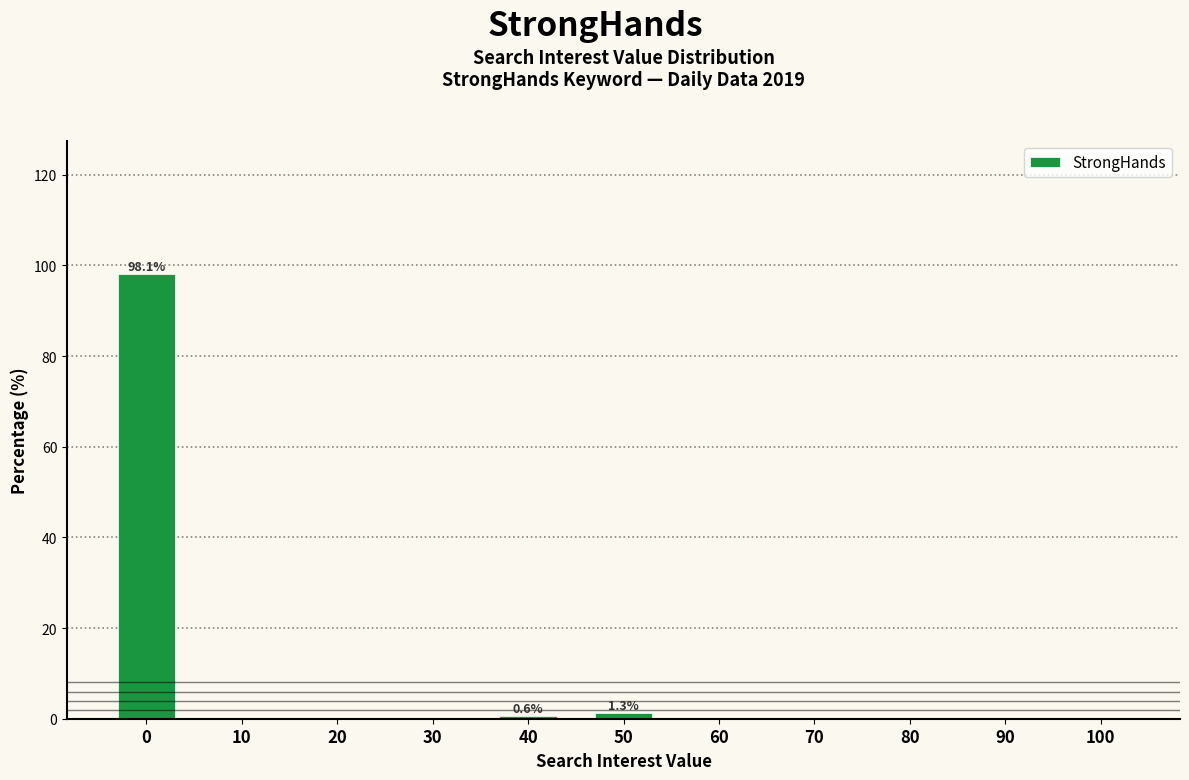

What is the sum of all values?

100.0